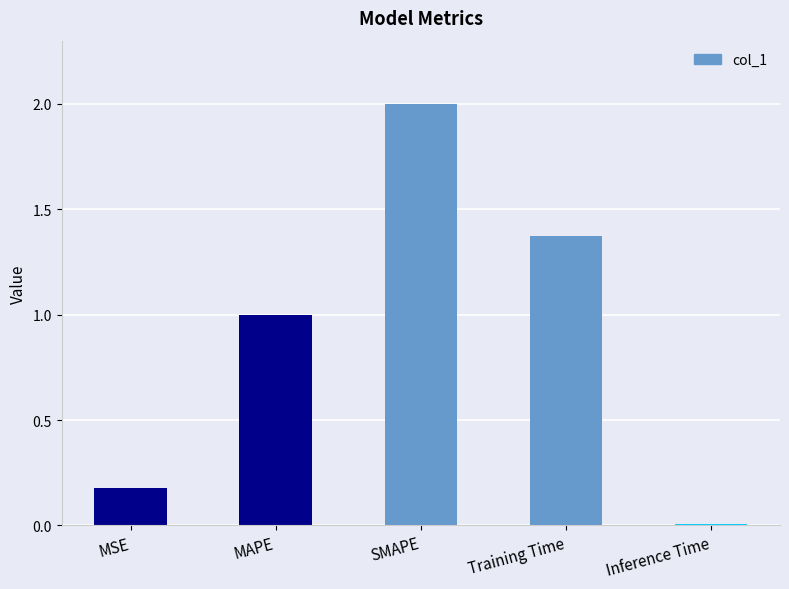

The value at MSE is 0.1. True or false?

False